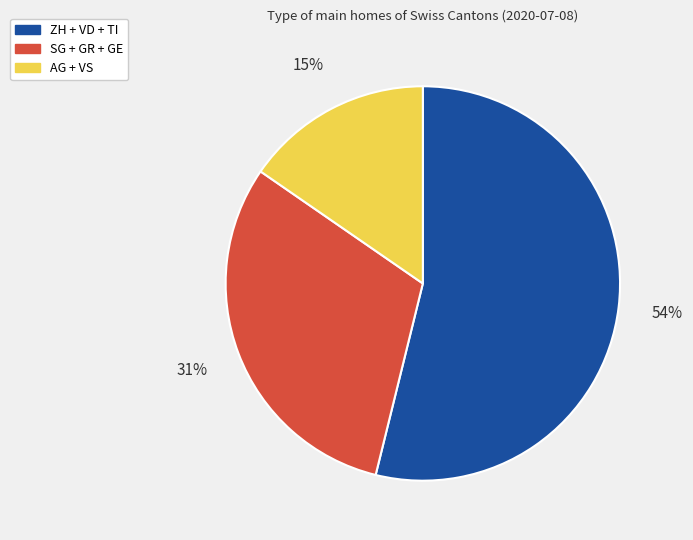

What is the largest slice in the pie chart?

ZH + VD + TI